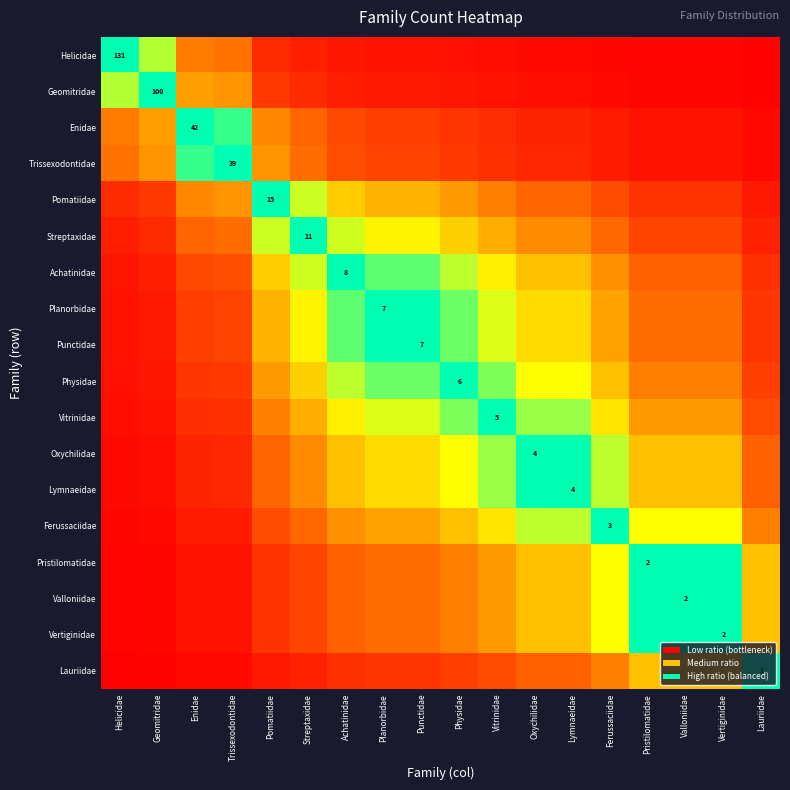

What value does the Physidae series have at Enidae?

0.1